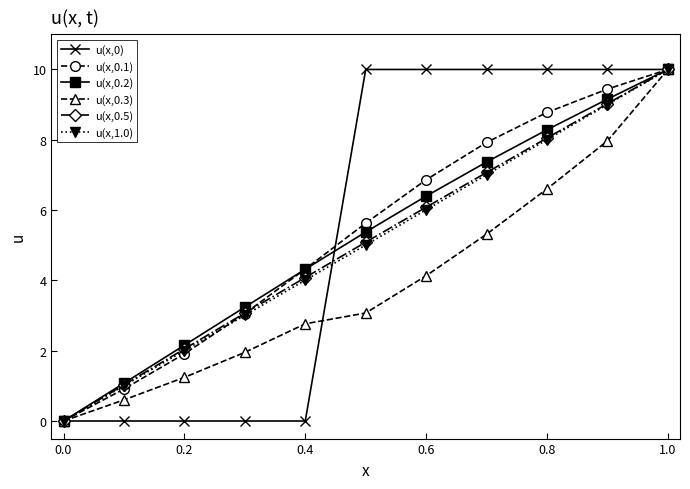

True or false: u(x,0) and u(x,0.3) cross at least once.

True